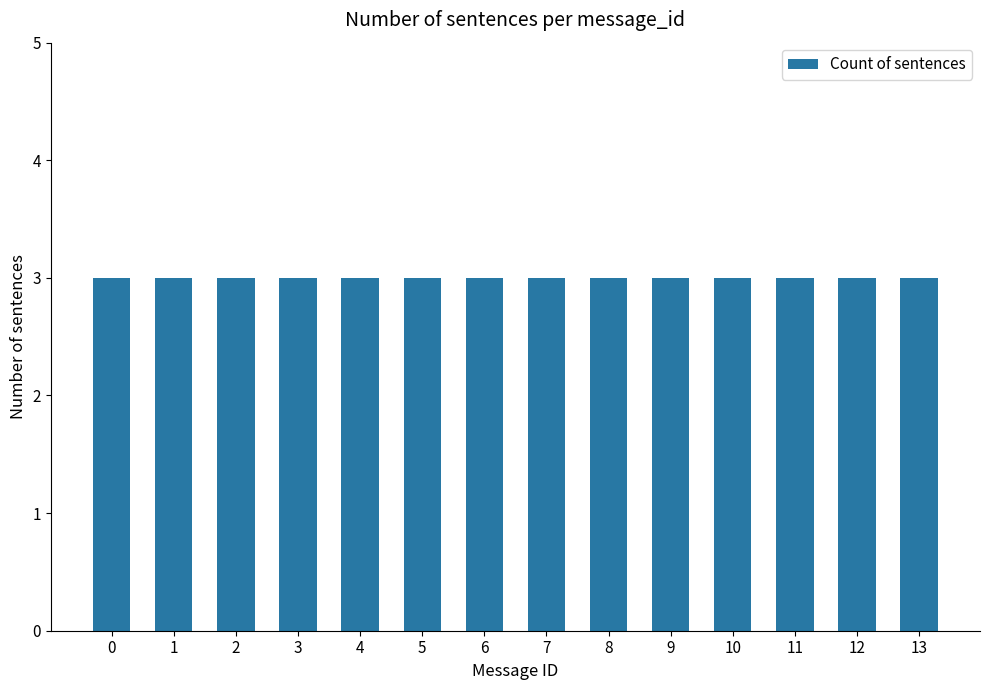

What is the smallest value displayed?

3